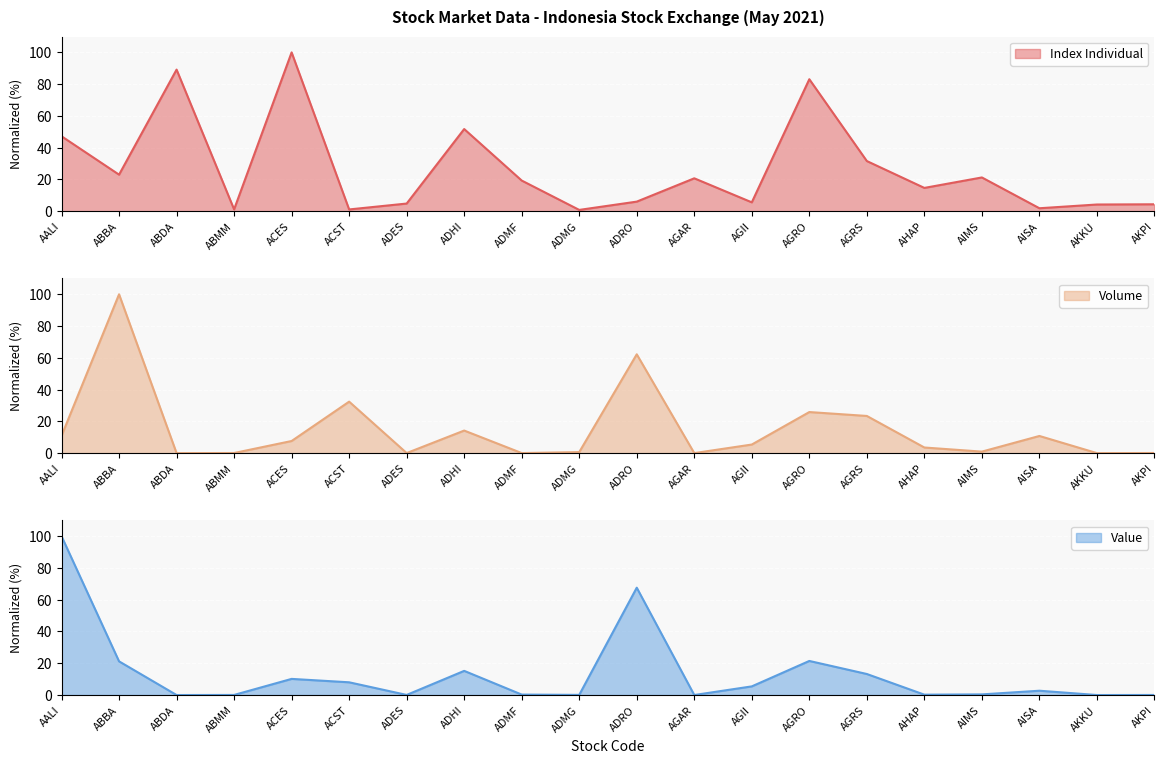

What is the approximate value of Index Individual at ADMF?

19.3